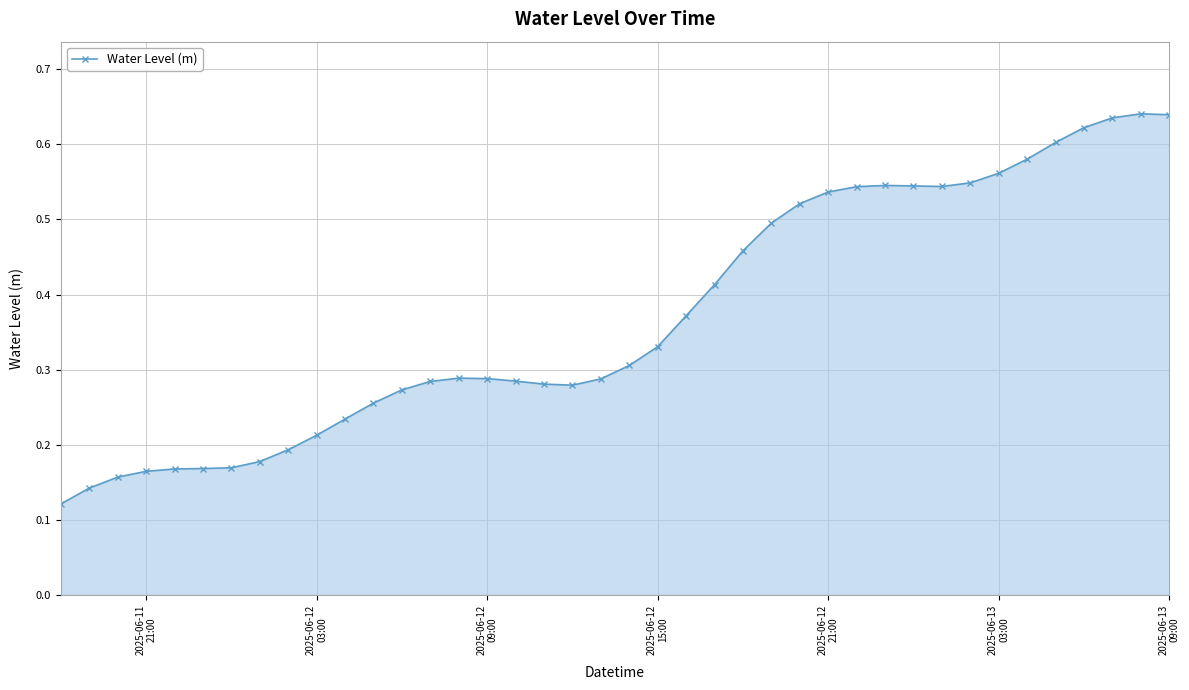

True or false: there are more than 1 points higher than both neighbors.

True